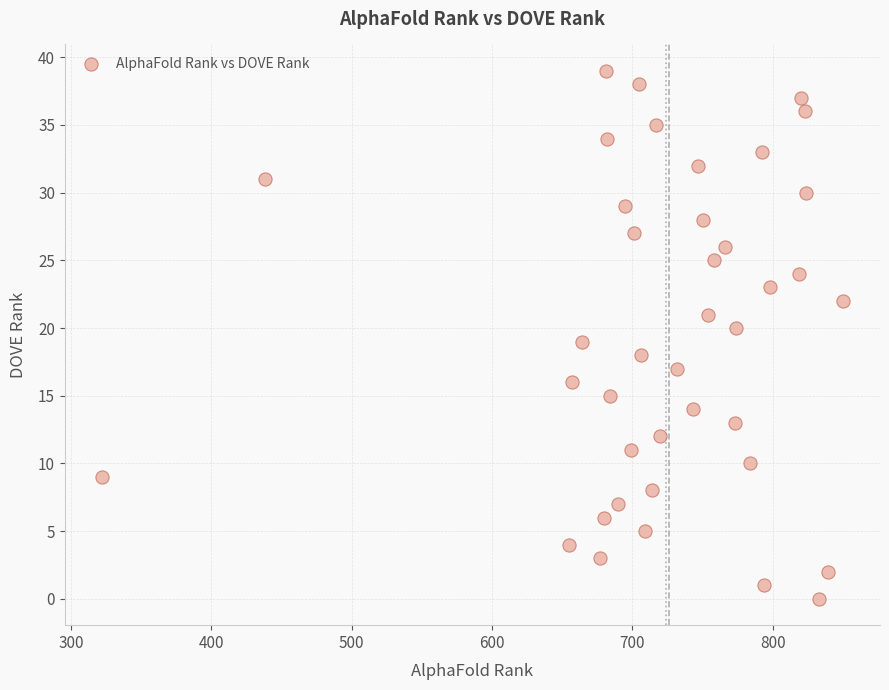

What is the range of Y values (max minus min)?

39